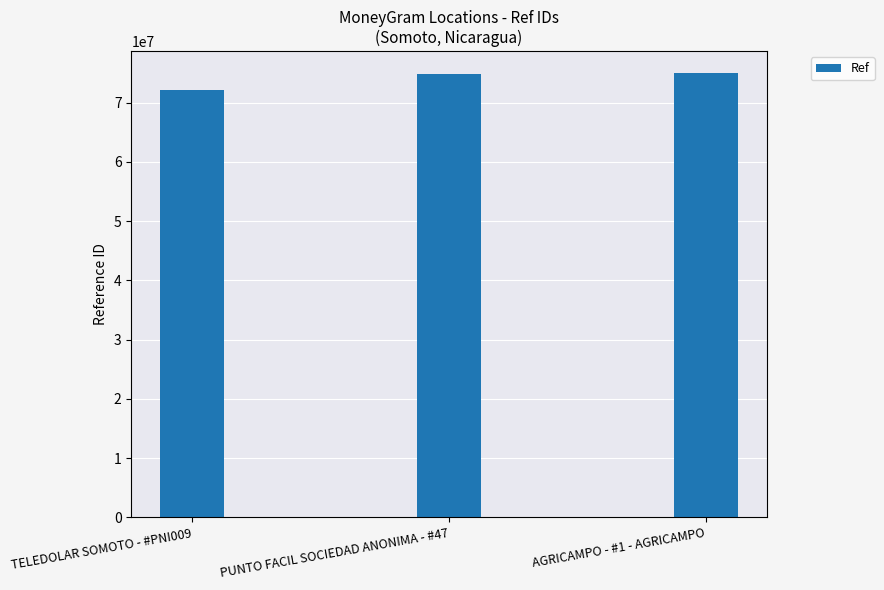

What is the average value?

73983143